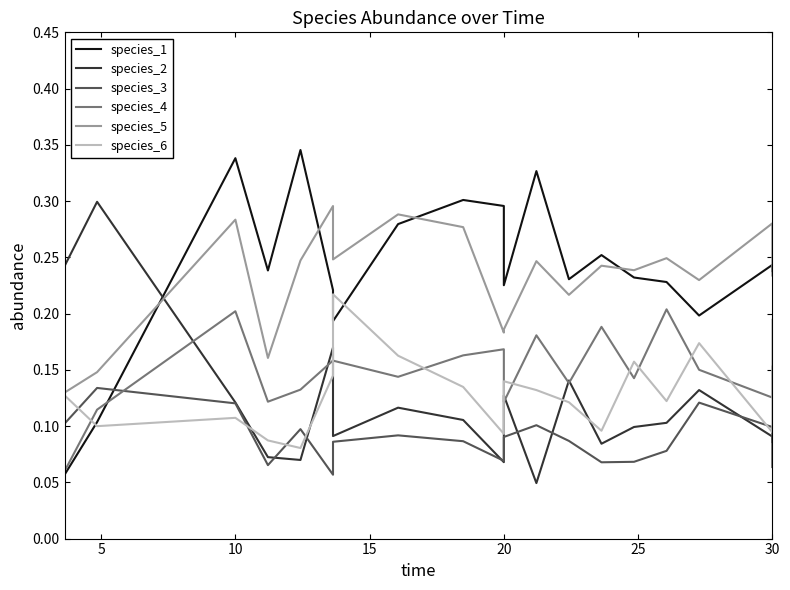

Reading left to right, transcribe all the data shown in this chart.

species_1: 0.1	0.1	0.1	0.3	0.2	0.3	0.2	0.2	0.3	0.3	0.3	0.2	0.3	0.2	0.3	0.2	0.2	0.2	0.2	0.2
species_2: 0.2	0.2	0.3	0.1	0.1	0.1	0.2	0.1	0.1	0.1	0.1	0.1	0.0	0.1	0.1	0.1	0.1	0.1	0.1	0.1
species_3: 0.1	0.1	0.1	0.1	0.1	0.1	0.1	0.1	0.1	0.1	0.1	0.1	0.1	0.1	0.1	0.1	0.1	0.1	0.1	0.1
species_4: 0.1	0.1	0.1	0.2	0.1	0.1	0.2	0.2	0.1	0.2	0.2	0.1	0.2	0.1	0.2	0.1	0.2	0.2	0.1	0.2
species_5: 0.2	0.1	0.1	0.3	0.2	0.2	0.3	0.2	0.3	0.3	0.2	0.2	0.2	0.2	0.2	0.2	0.2	0.2	0.3	0.2
species_6: 0.1	0.1	0.1	0.1	0.1	0.1	0.1	0.2	0.2	0.1	0.1	0.1	0.1	0.1	0.1	0.2	0.1	0.2	0.1	0.2